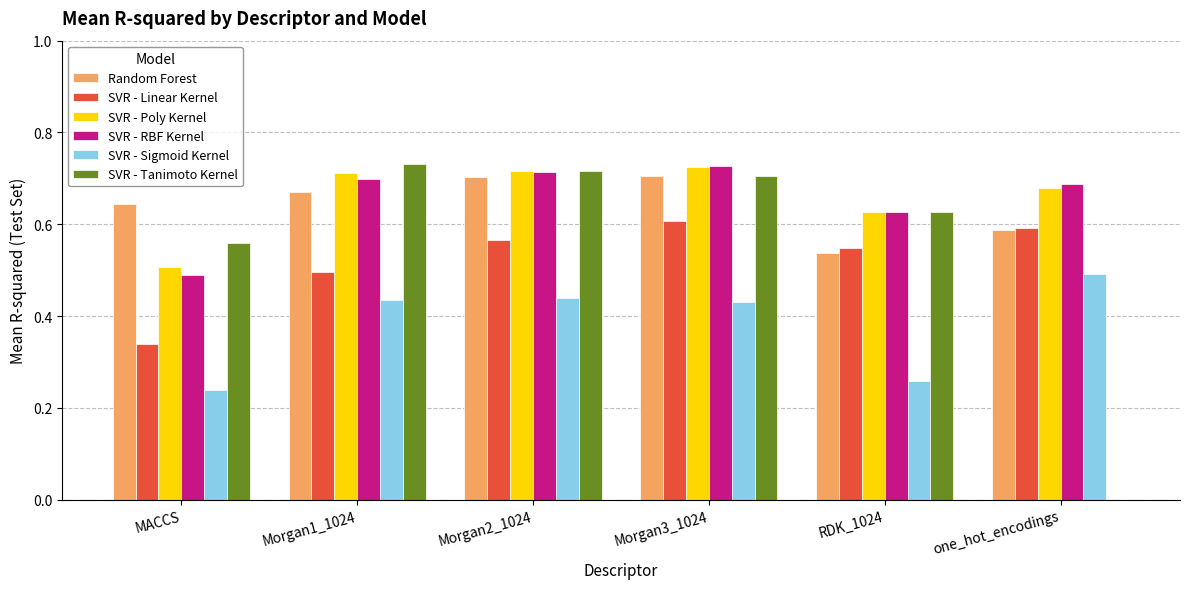

True or false: SVR - Tanimoto Kernel has a value of 1.0 at MACCS.

False